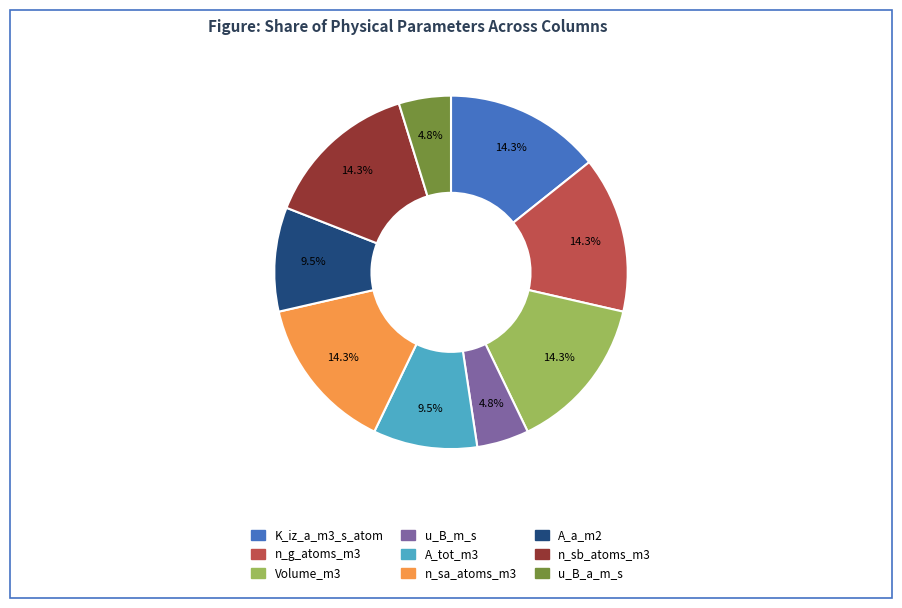

Does any single category account for the majority?

No